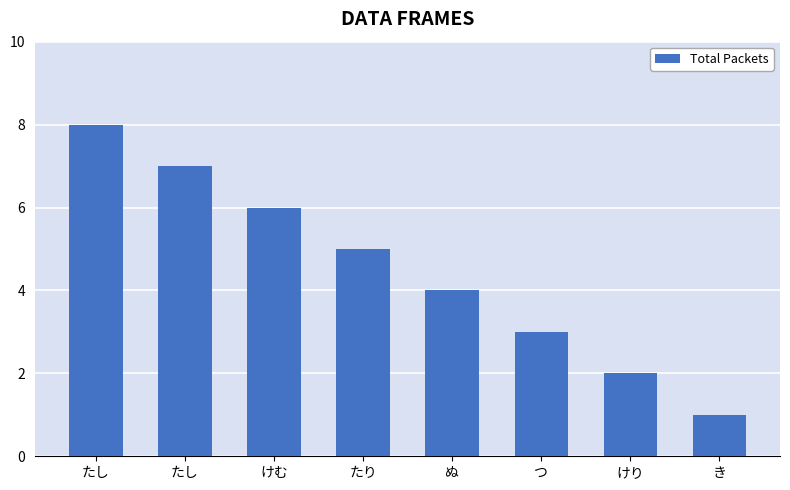

What is the sum of all values?

36